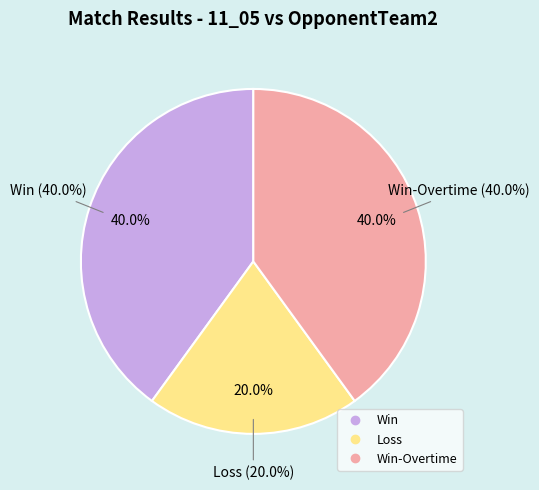

To the nearest percent, what is the difference between the Win and Loss slice percentages?

20%